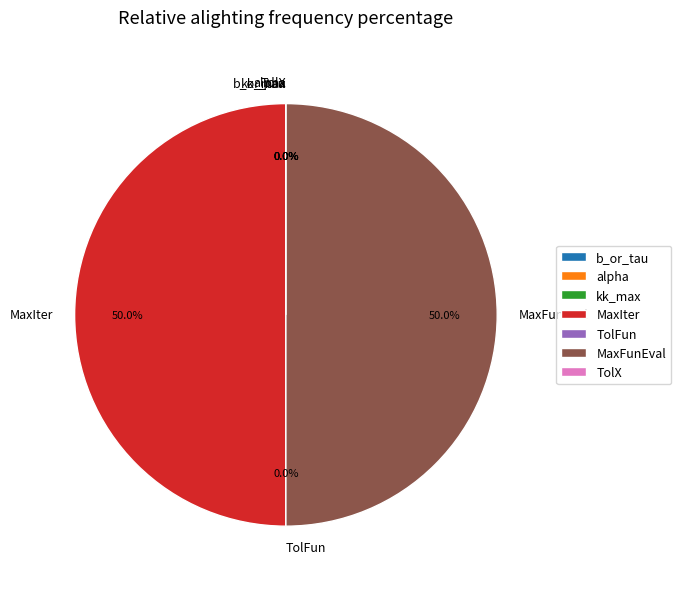

Which slice is the largest?

MaxIter